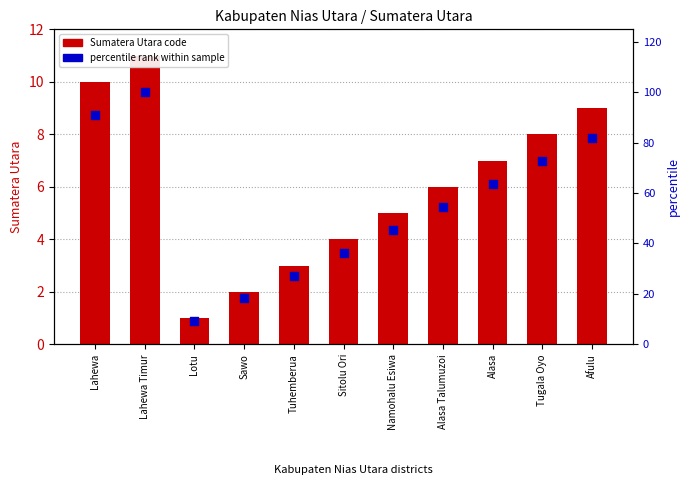

At which category is the sum across all series the highest?

Lahewa Timur